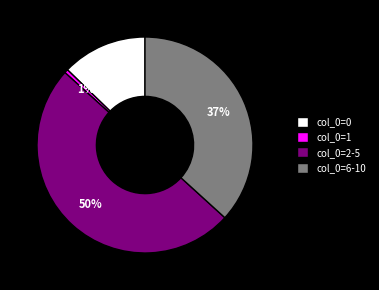

Which category has the smallest portion of the pie?

col_0=1